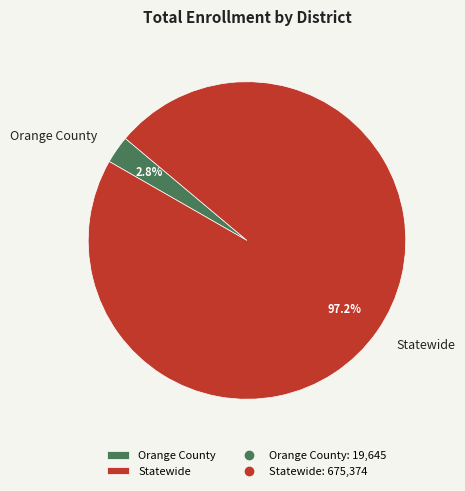

Count the number of slices in the pie.

2